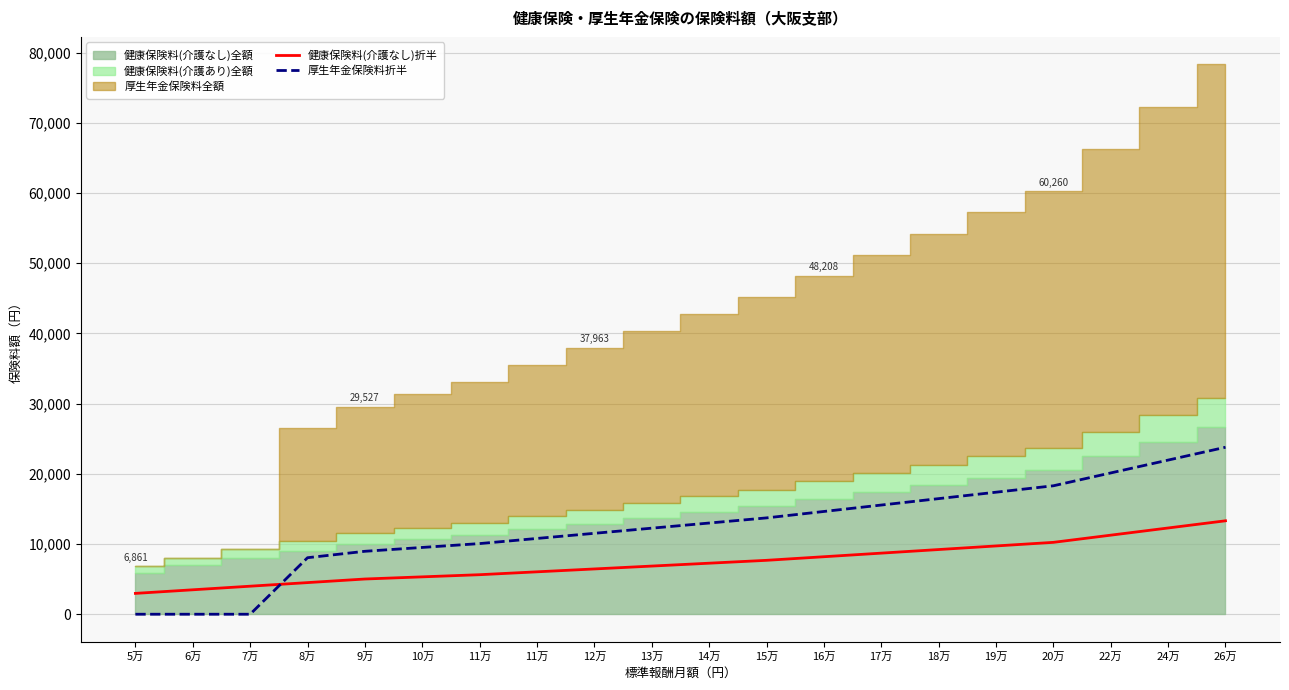

At which category is the sum across all series the highest?

26万